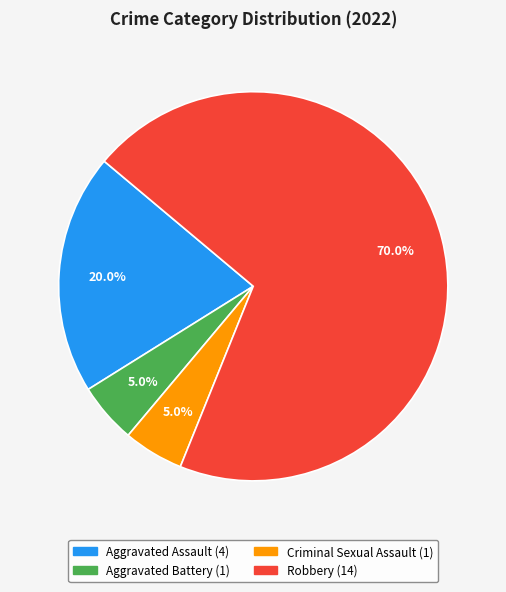

What is the largest slice in the pie chart?

Robbery